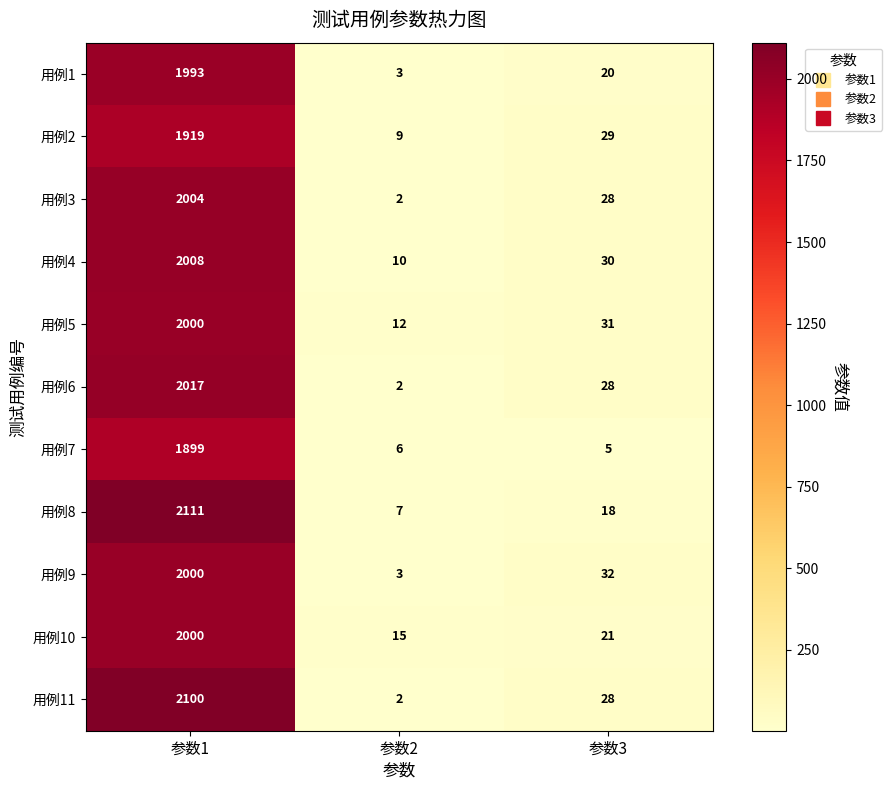

Which label corresponds to the largest value in the chart?

参数1